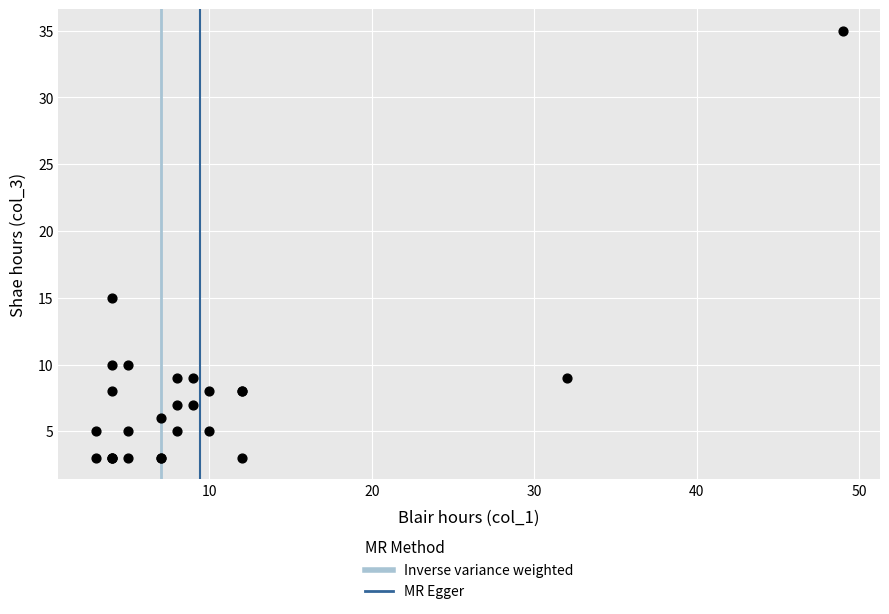

What Y value in the scatter plot is closest to 19?

15